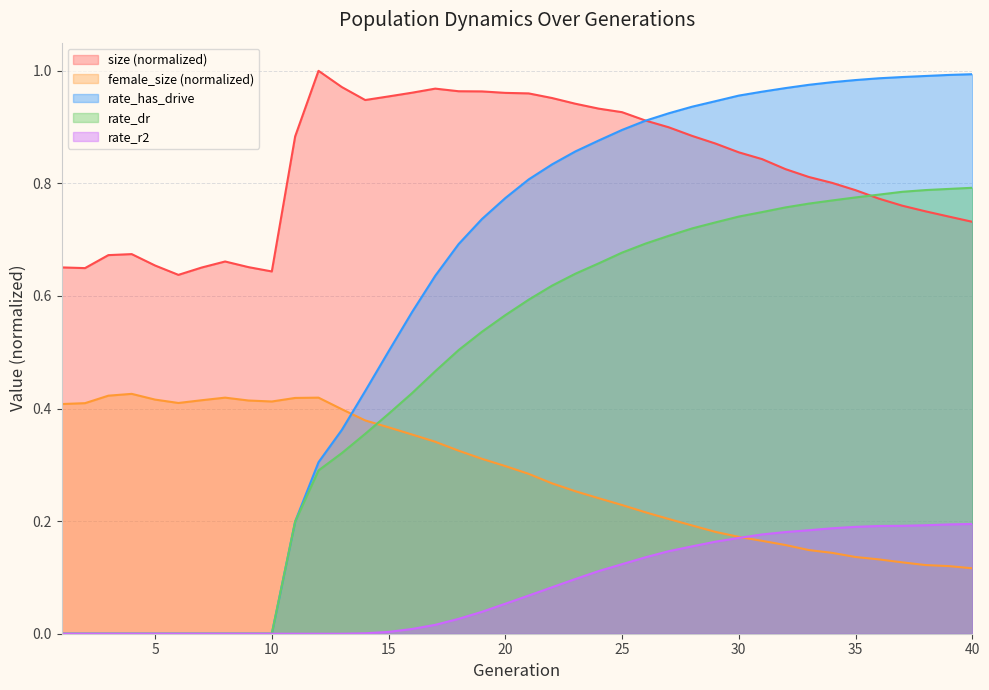

How many lines are shown in the chart?

5